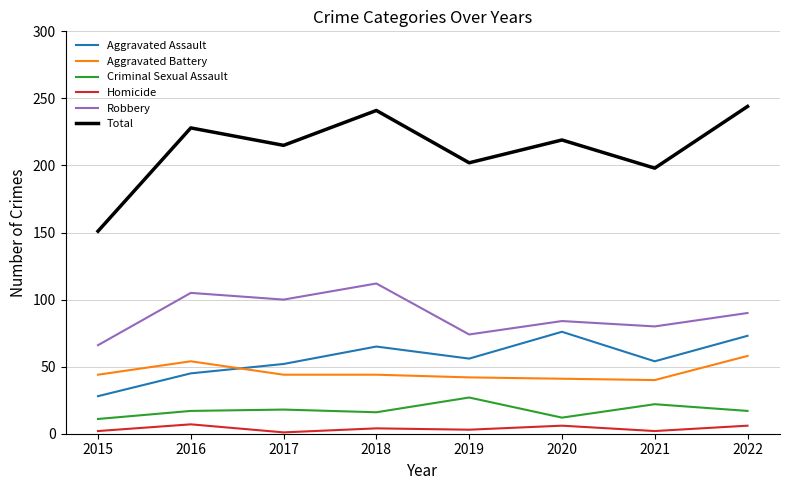

Count the number of data series in this chart.

6